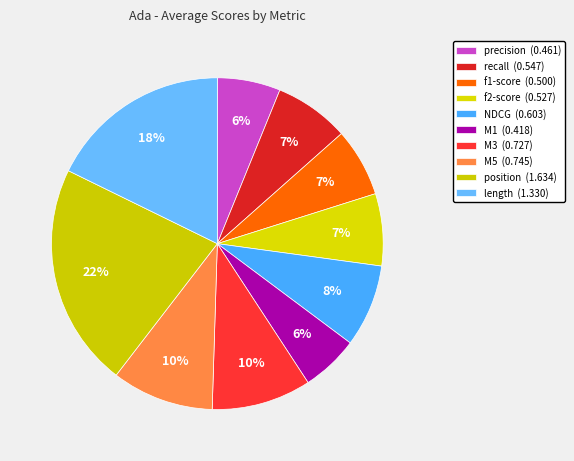

What is the change in value from recall to M1?

-0.1